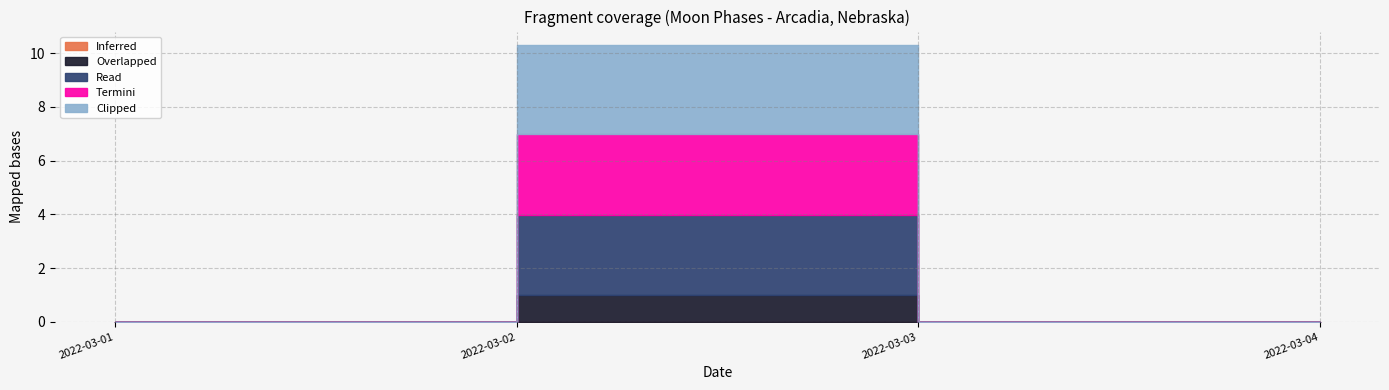

True or false: Clipped and Read intersect in this chart.

False